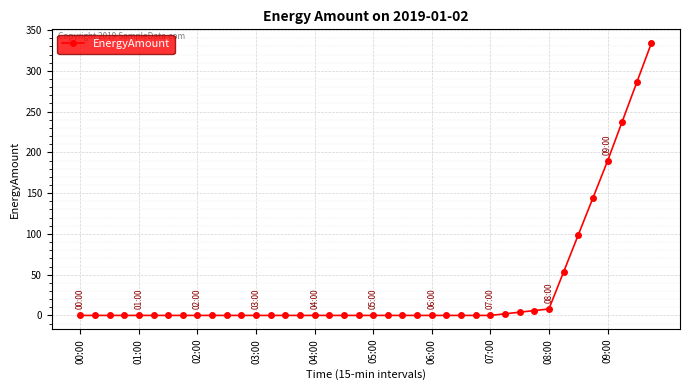

What is the value of the 36th point from the left?

144.0